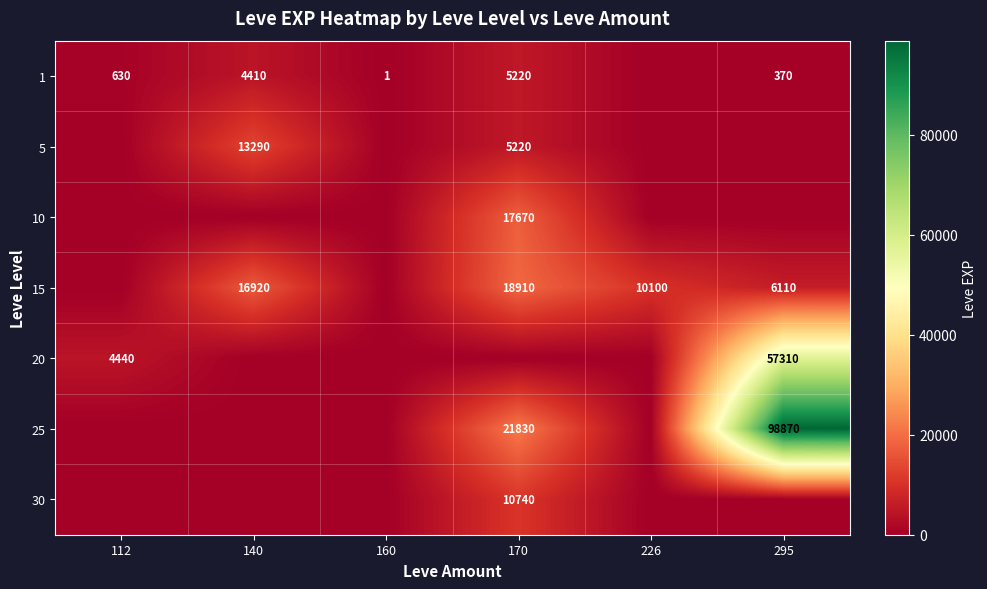

True or false: 1 has a value of 5220 at 170.

True